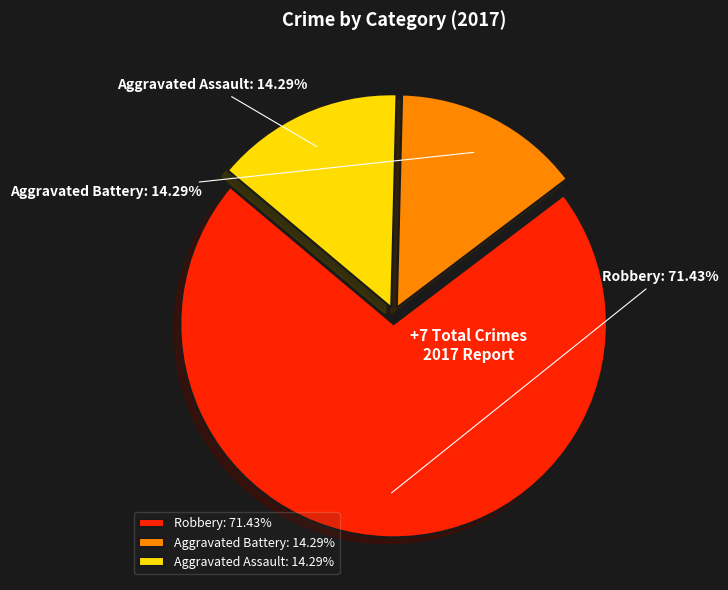

To the nearest percent, what percentage of the pie is Aggravated Battery?

14%